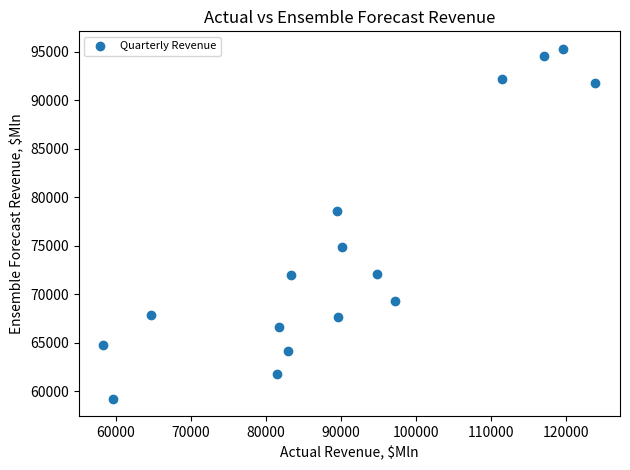

What is the range of X values (max minus min)?

65632.0